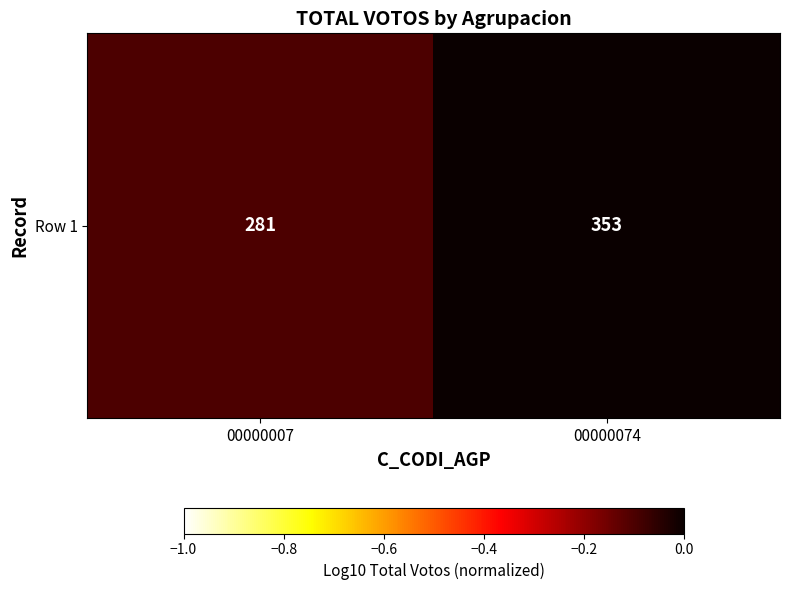

What is the sum of all values?

-0.1